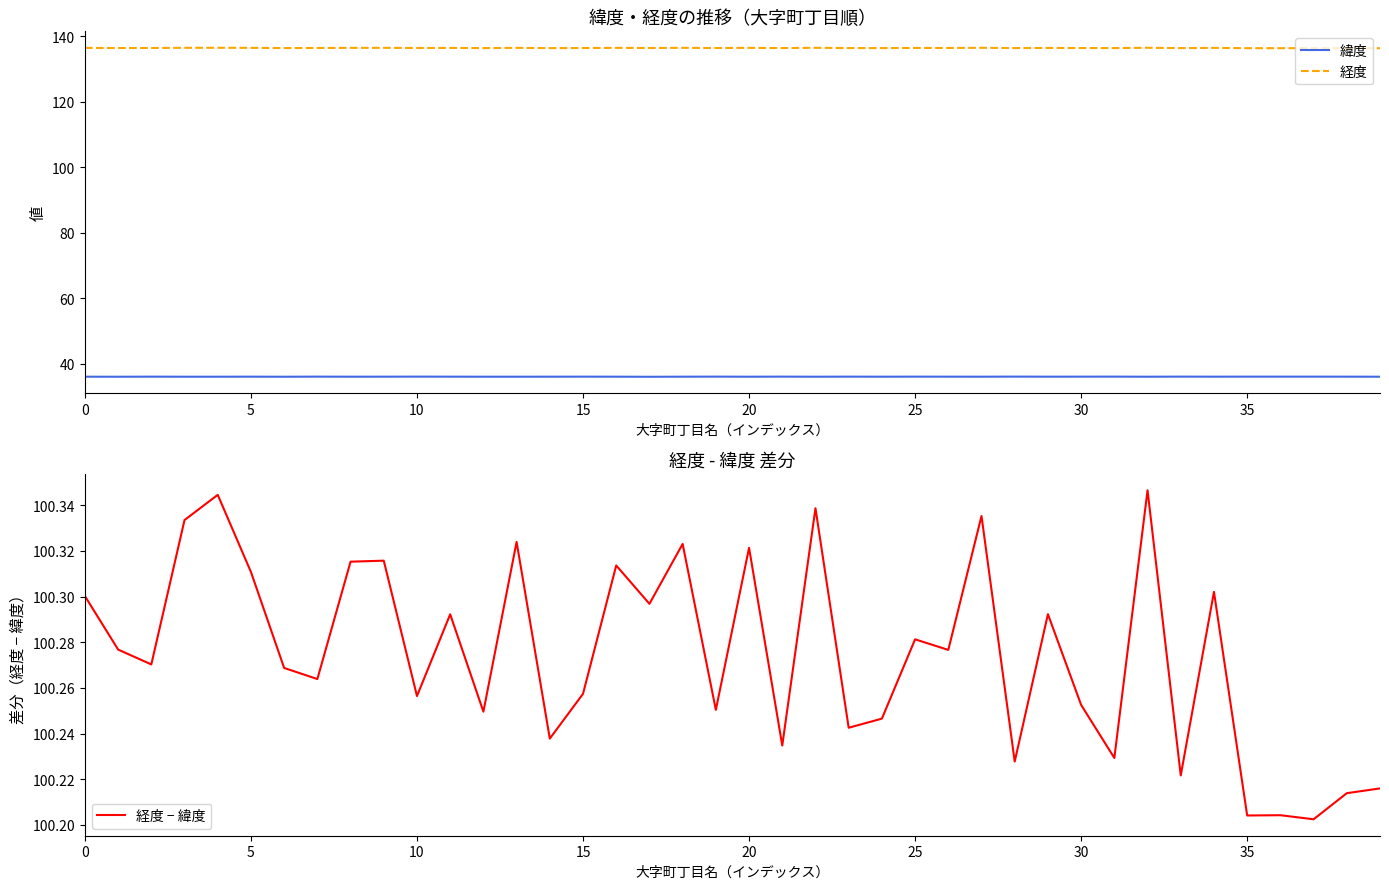

Count the 緯度 values in the range 36 to 37.

40